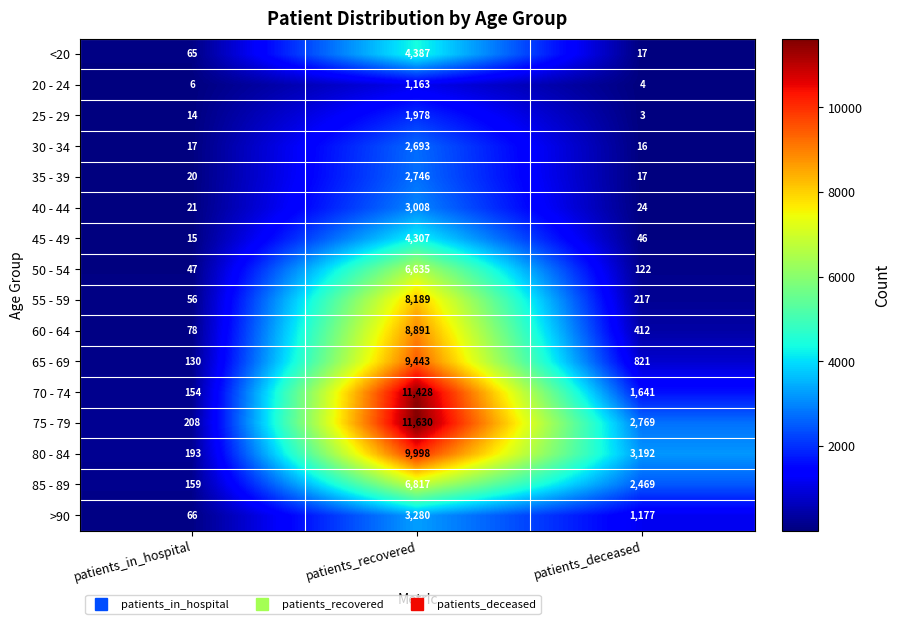

What is the minimum value shown in the chart?

3